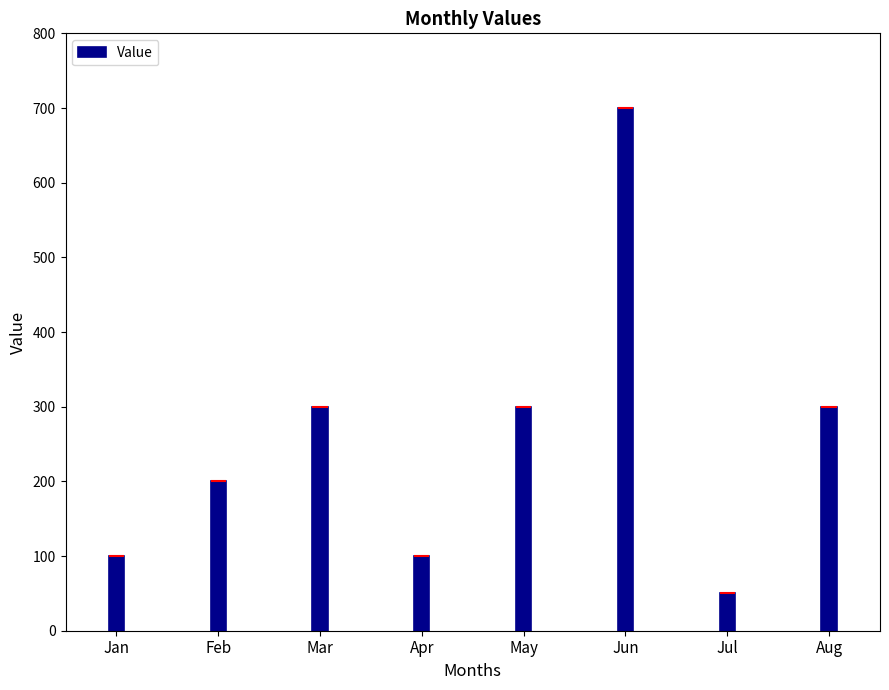

True or false: the data shows 453 at Aug.

False